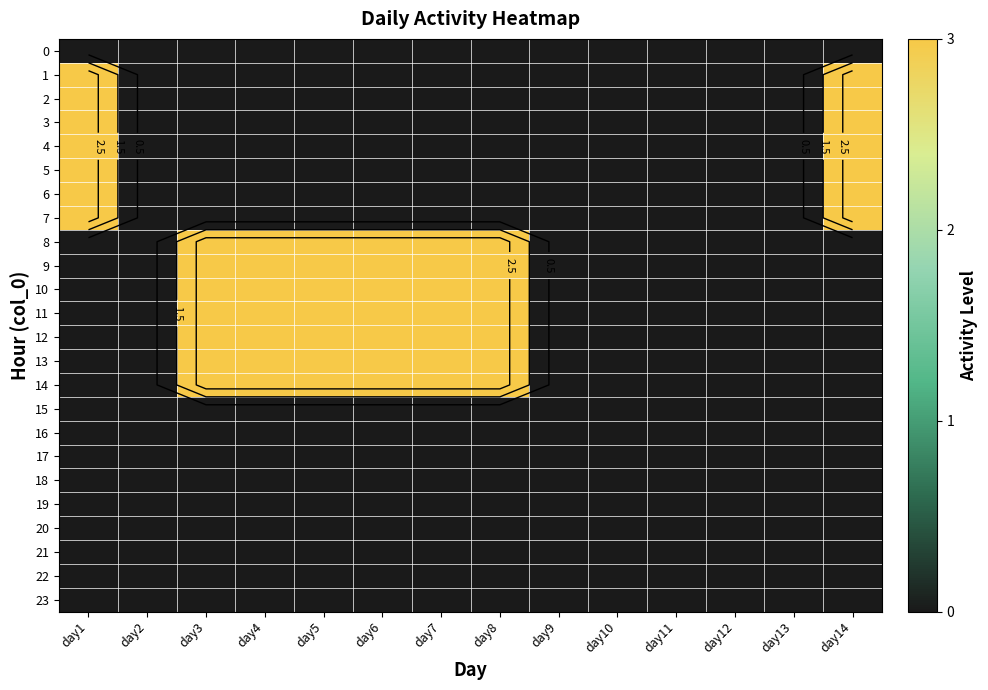

At how many categories does at least one series exceed 1?

8